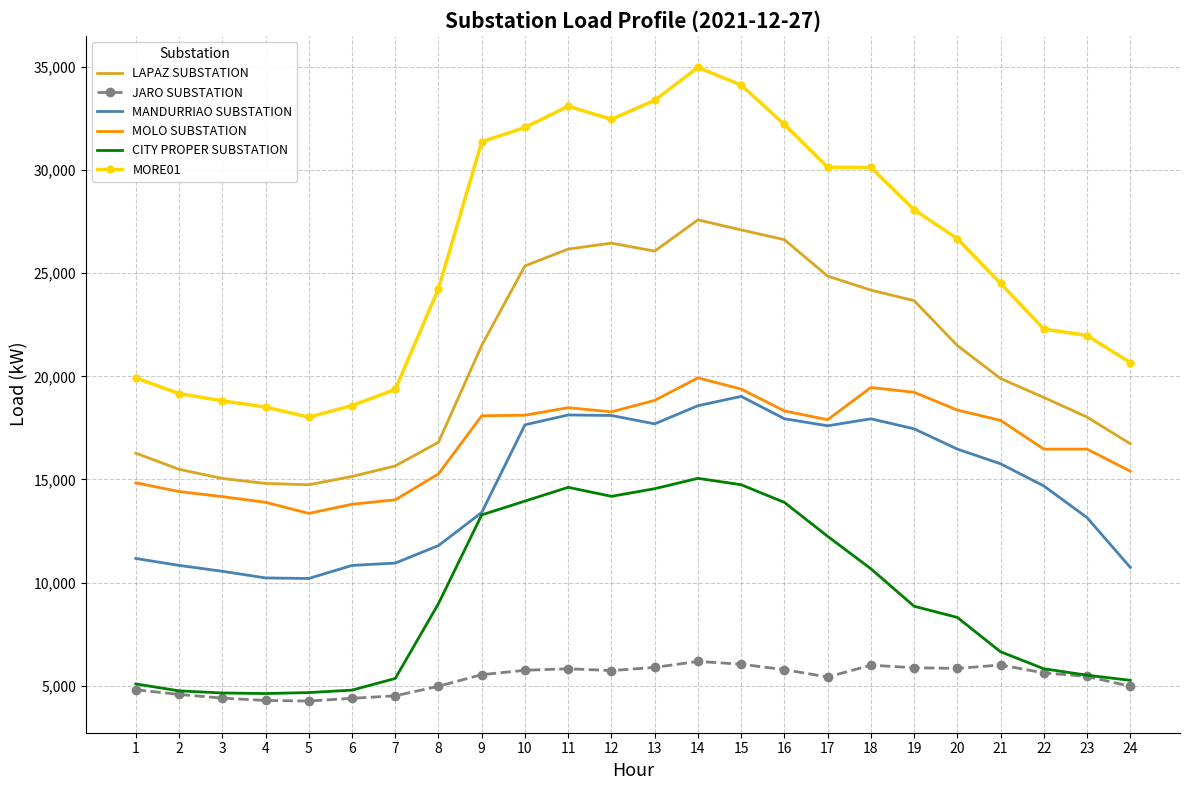

Between 21 and 24, which series saw the biggest shift?

MANDURRIAO SUBSTATION